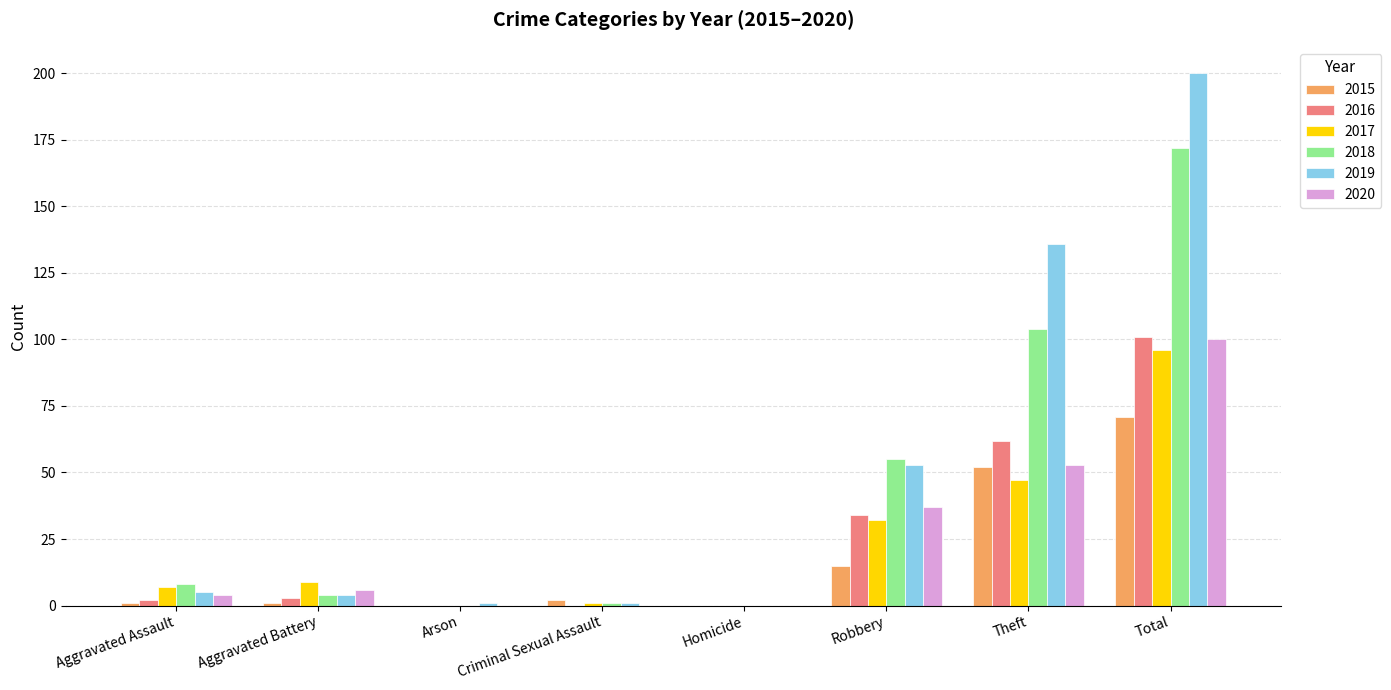

Reading left to right, extract all data points from this chart.

2015: Aggravated Assault=1	Aggravated Battery=1	Arson=0	Criminal Sexual Assault=2	Homicide=0	Robbery=15	Theft=52	Total=71
2016: Aggravated Assault=2	Aggravated Battery=3	Arson=0	Criminal Sexual Assault=0	Homicide=0	Robbery=34	Theft=62	Total=101
2017: Aggravated Assault=7	Aggravated Battery=9	Arson=0	Criminal Sexual Assault=1	Homicide=0	Robbery=32	Theft=47	Total=96
2018: Aggravated Assault=8	Aggravated Battery=4	Arson=0	Criminal Sexual Assault=1	Homicide=0	Robbery=55	Theft=104	Total=172
2019: Aggravated Assault=5	Aggravated Battery=4	Arson=1	Criminal Sexual Assault=1	Homicide=0	Robbery=53	Theft=136	Total=200
2020: Aggravated Assault=4	Aggravated Battery=6	Arson=0	Criminal Sexual Assault=0	Homicide=0	Robbery=37	Theft=53	Total=100